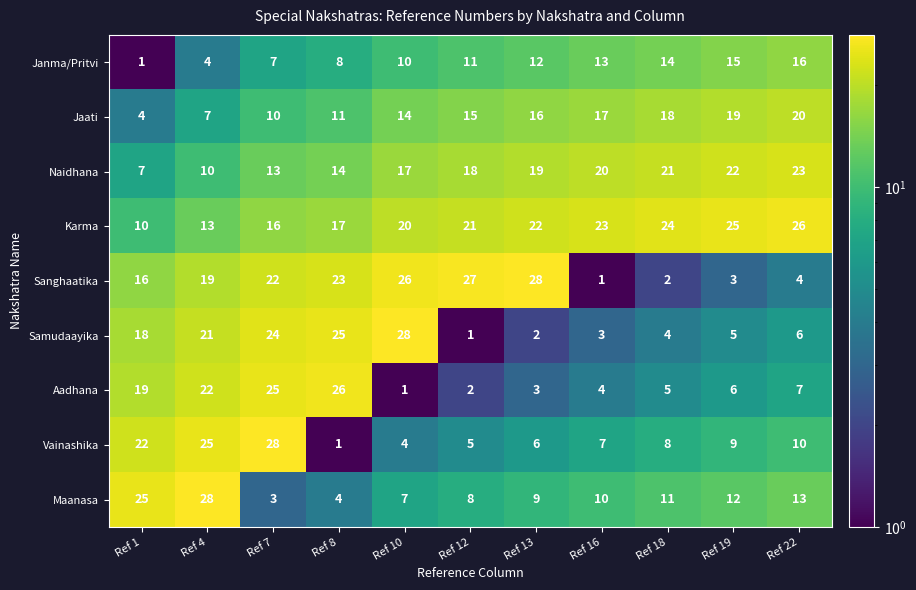

What is the spread (max minus min) of values at Ref 7?

25